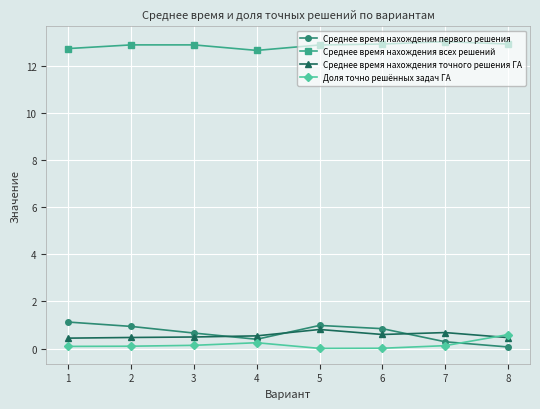

Which series has the largest total across all categories?

Среднее время нахождения всех решений